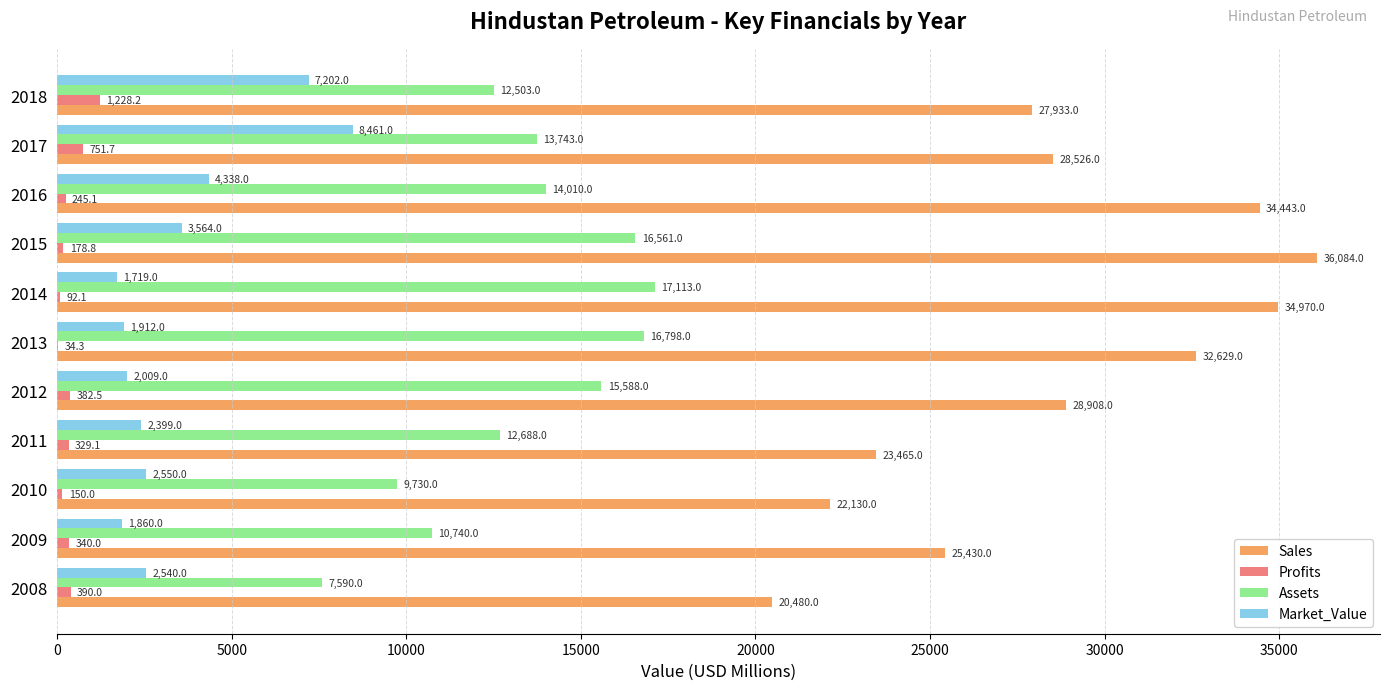

Which category has the highest value across all series?

2015